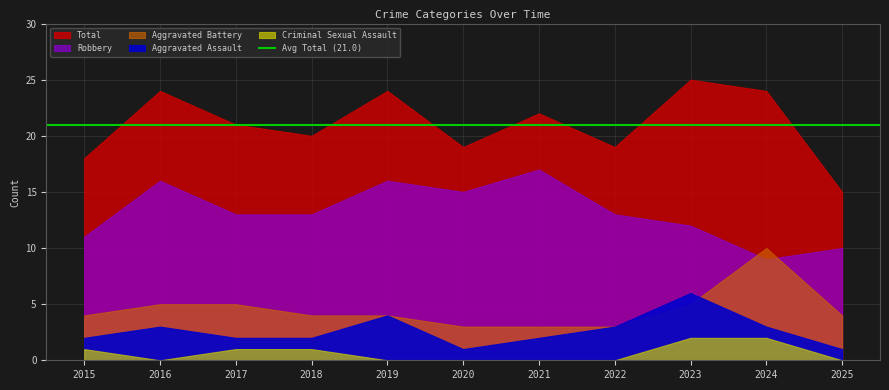

What is the difference between the highest and lowest values at 2021?

22